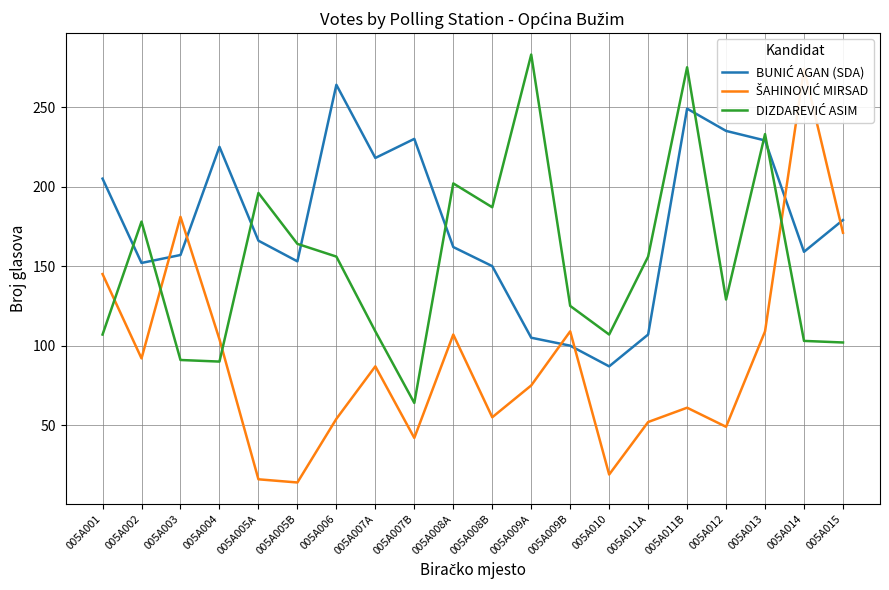

Where is the first local maximum for BUNIĆ AGAN (SDA)?

005A004